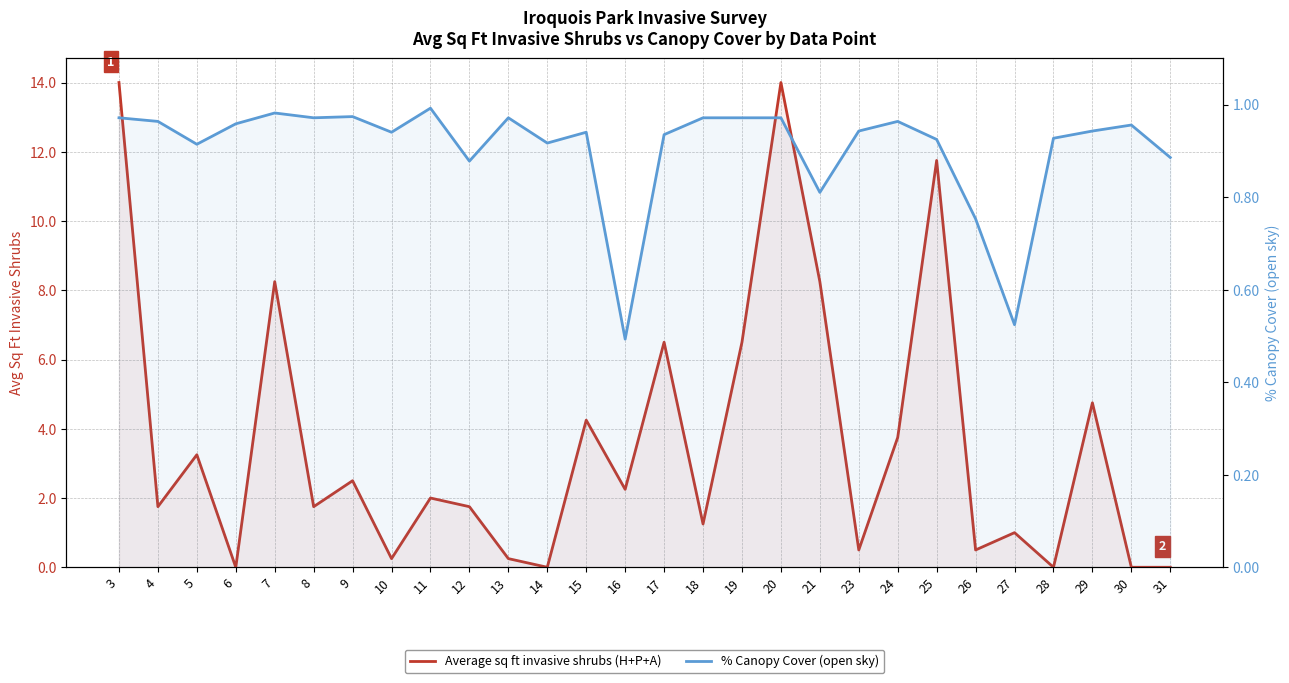

What is the difference between the maximum and minimum values in the Average sq ft invasive shrubs (H+P+A) series?

14.0